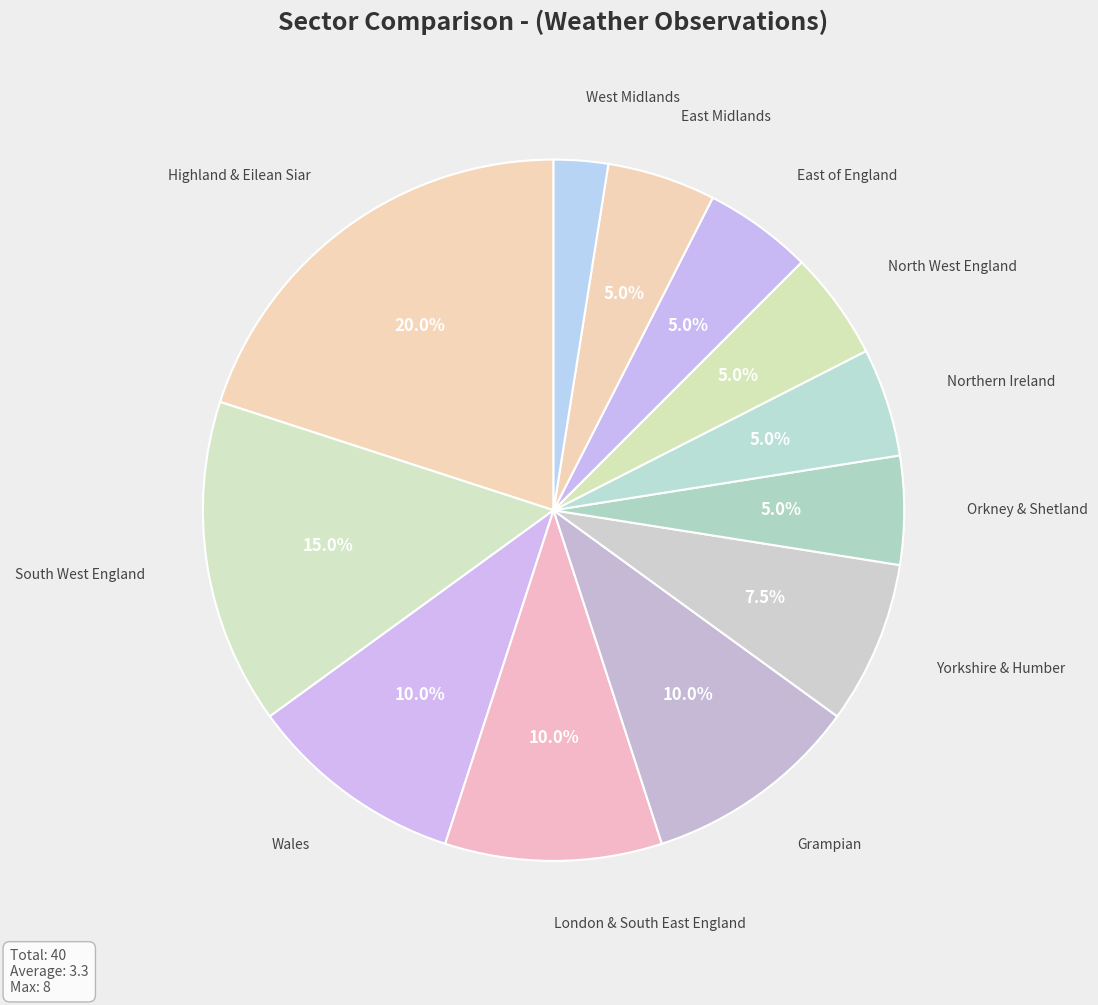

To the nearest percent, what is the average slice percentage?

8%